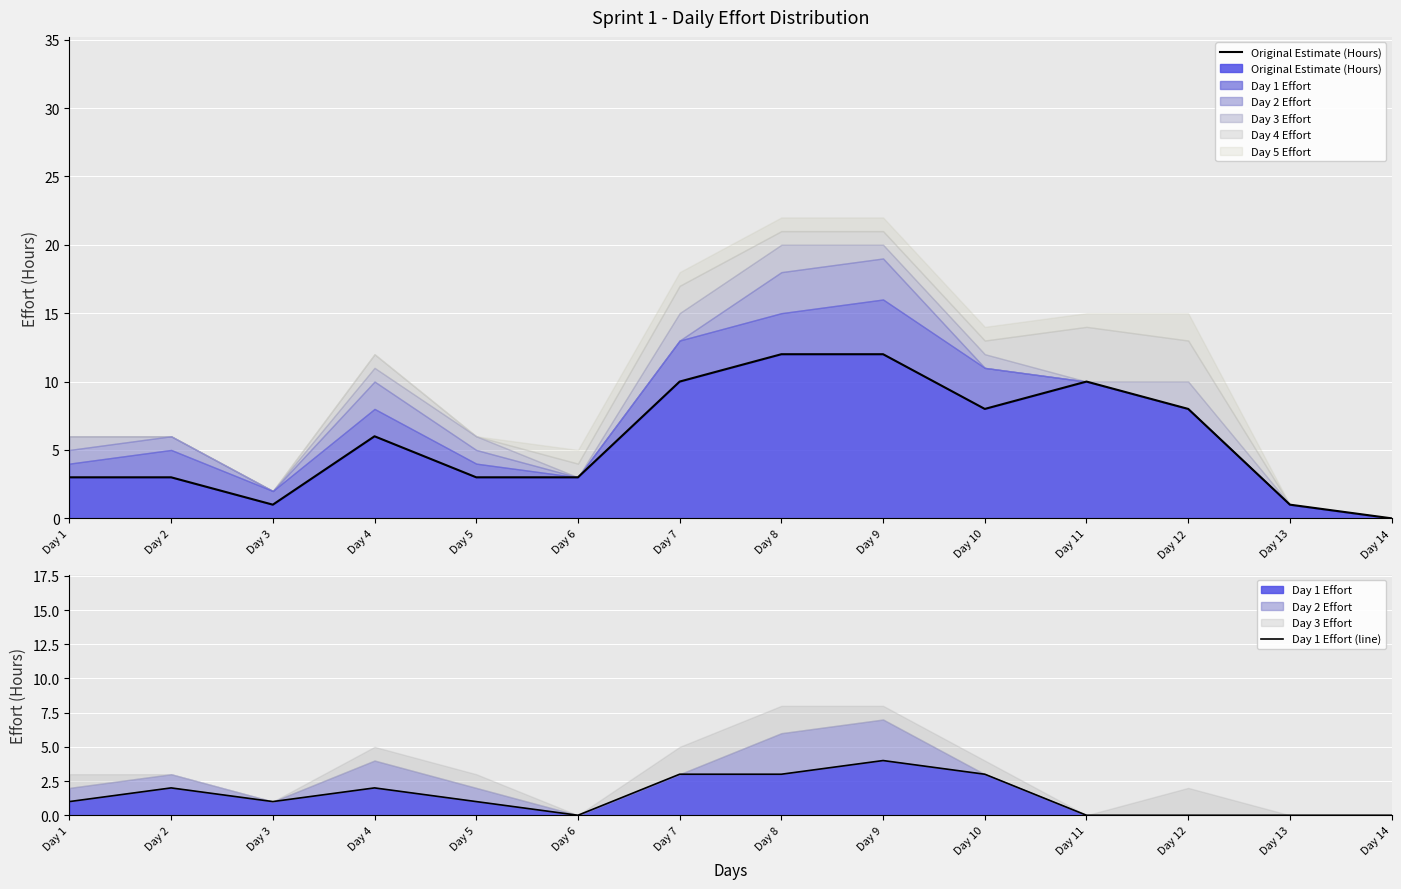

Count the Original Estimate (Hours) values in the range 3 to 10.

9